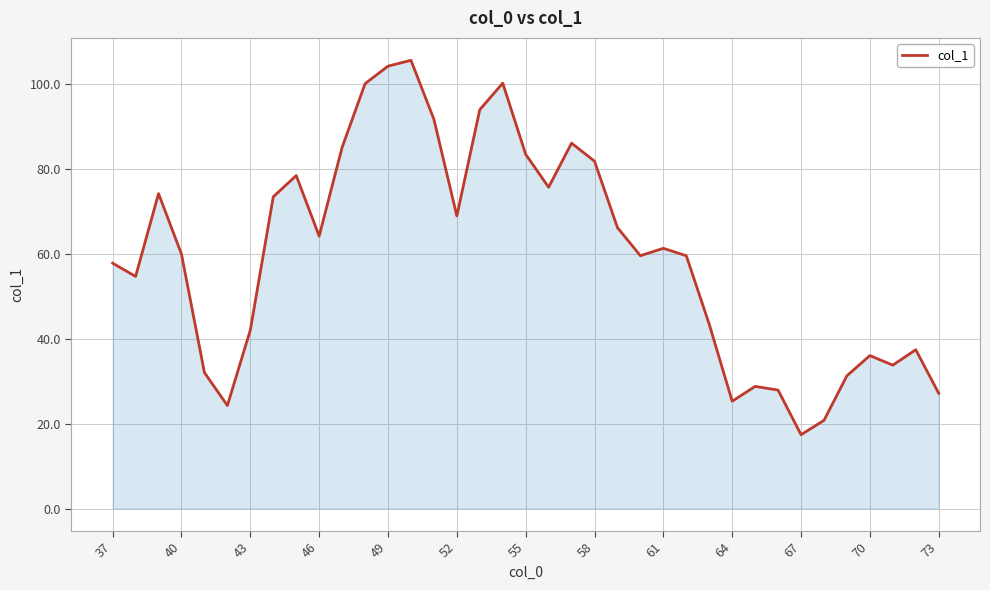

What is the smallest value displayed?

17.4